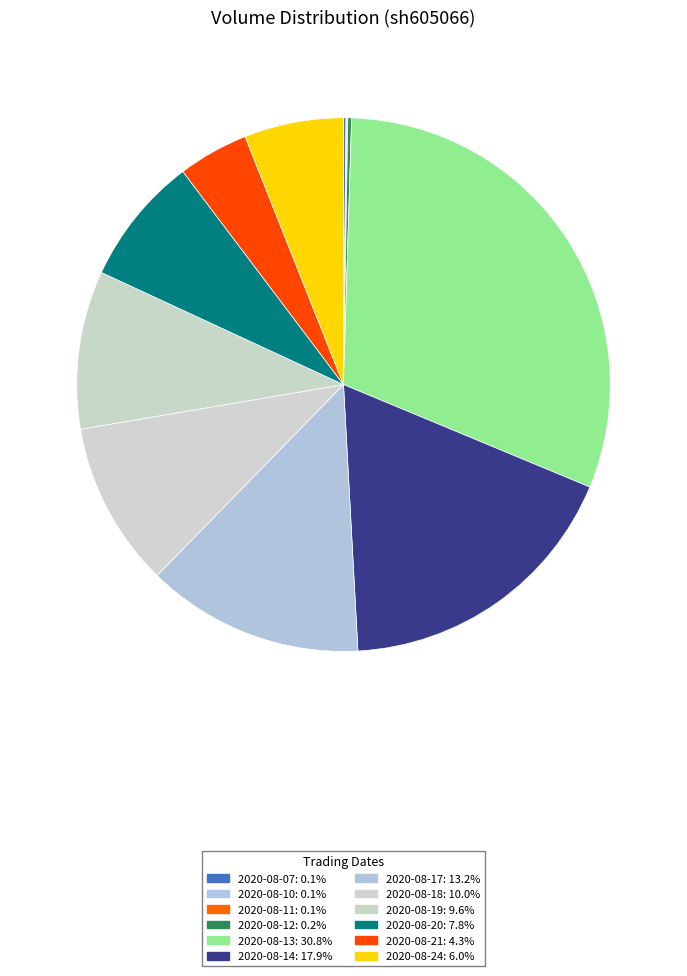

How many segments does this pie chart have?

12